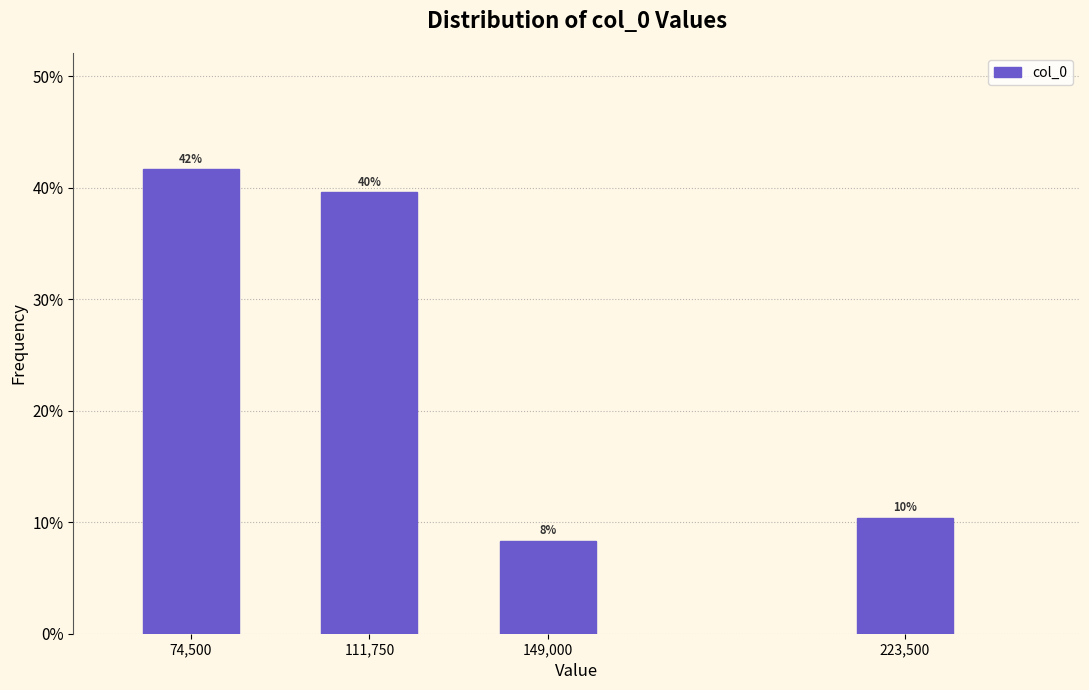

Are the bars horizontal?

No